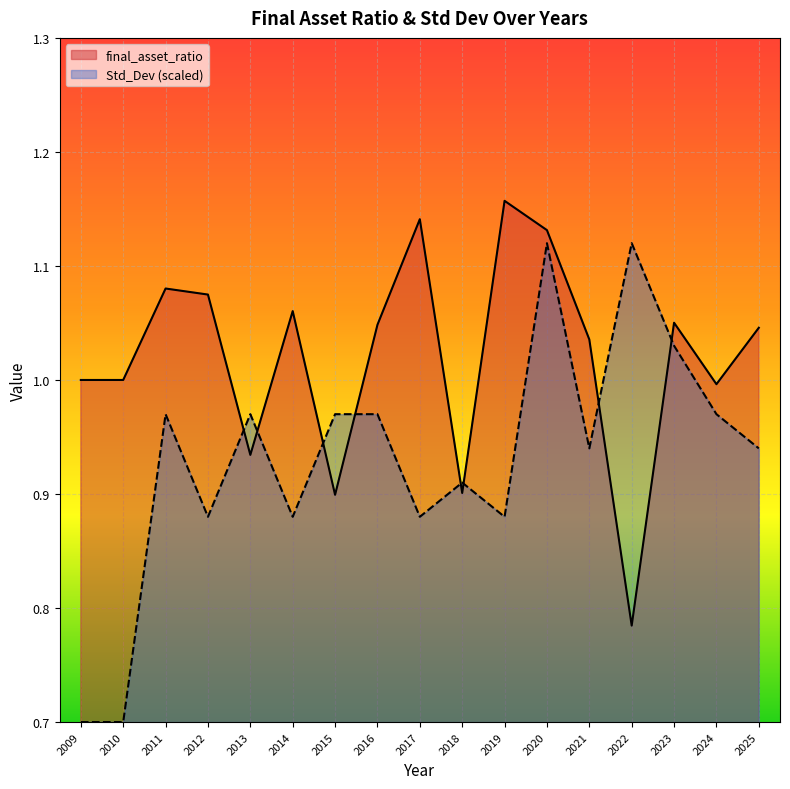

Rank the categories by Std_Dev value from highest to lowest.

2020, 2022, 2023, 2011, 2013, 2015, 2016, 2024, 2021, 2025, 2018, 2012, 2014, 2017, 2019, 2009, 2010